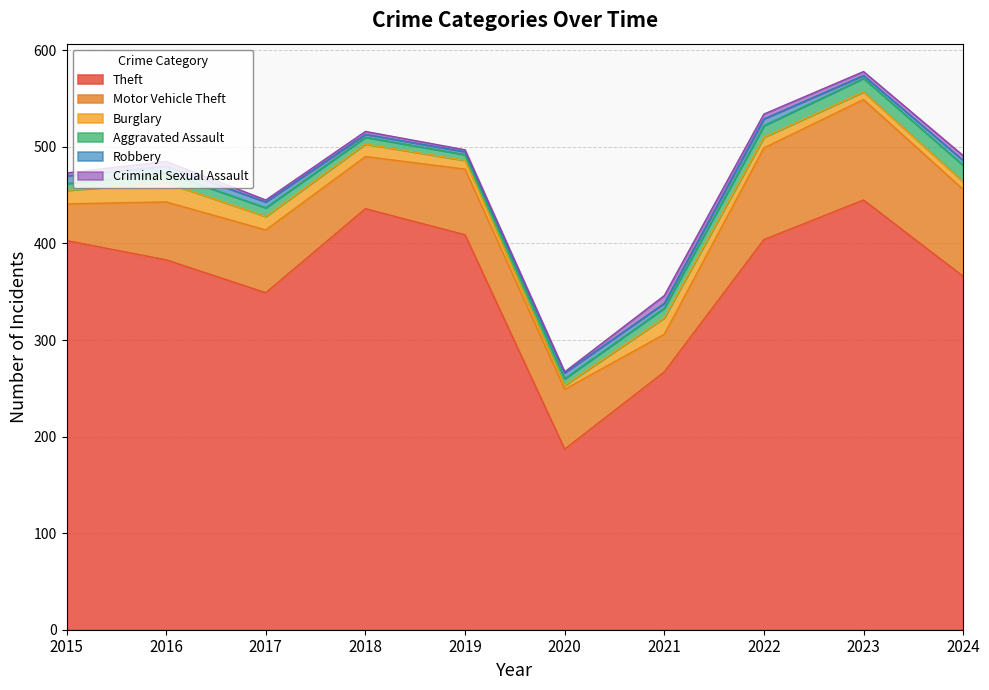

How many lines are shown in the chart?

6